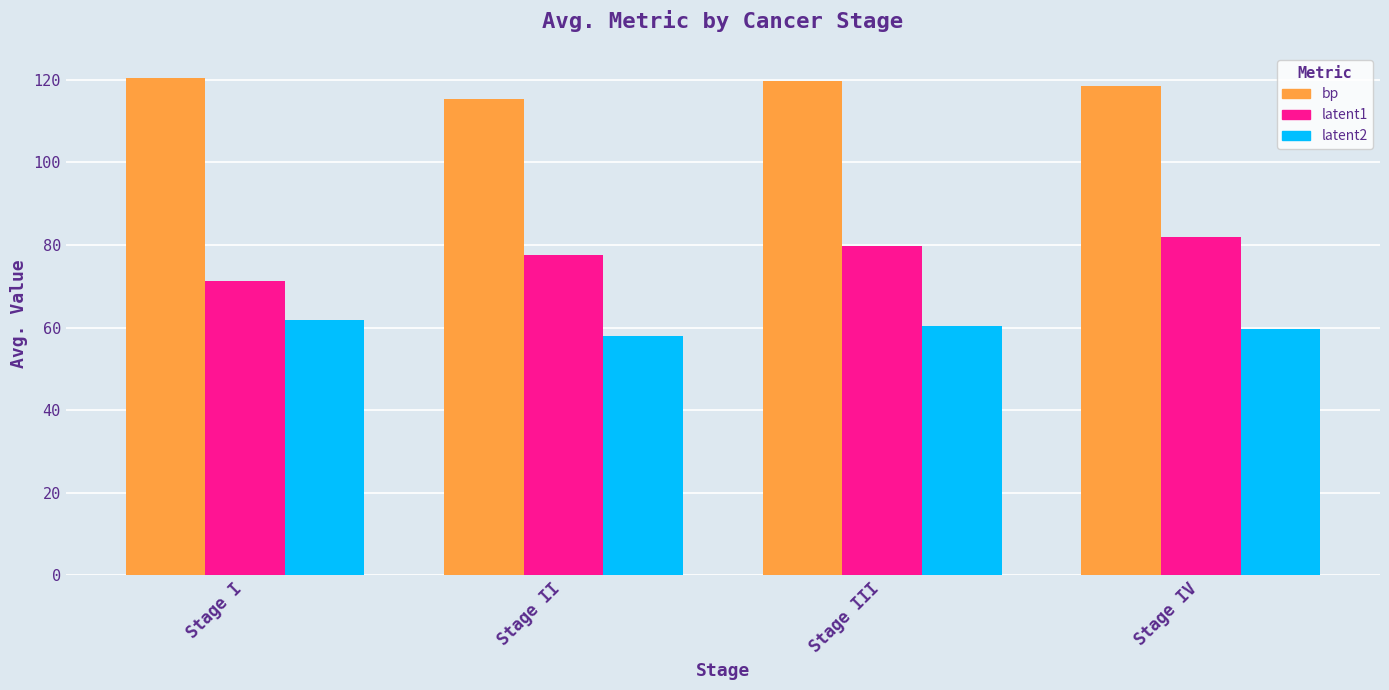

What is the label of the 2nd bar from the right?

Stage III